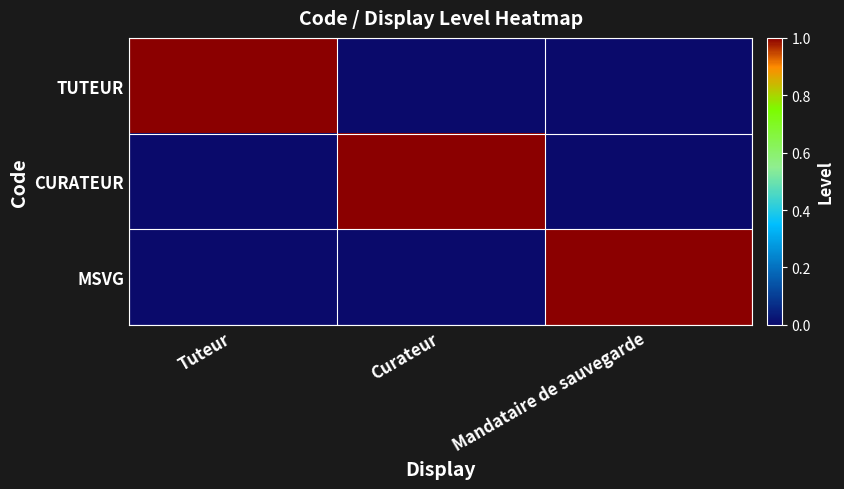

At Curateur, list the series in order from largest to smallest.

CURATEUR, TUTEUR, MSVG